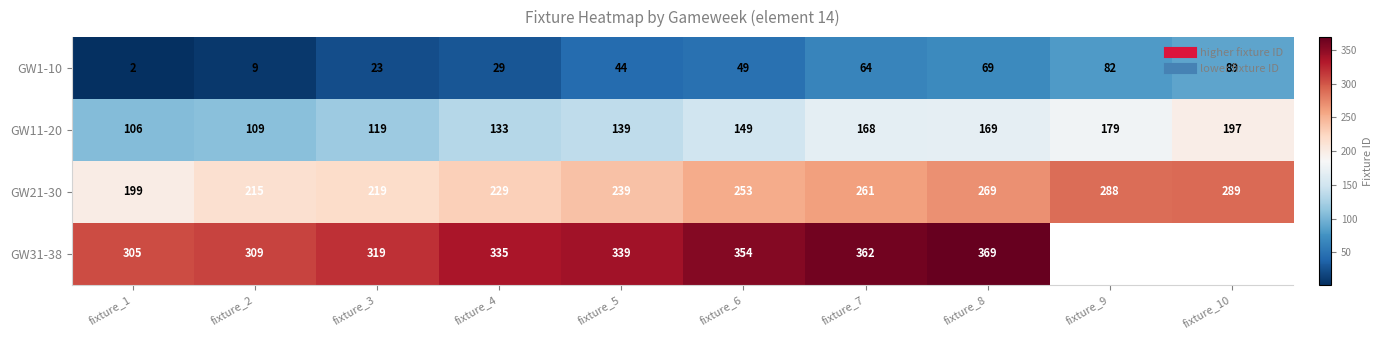

What is the highest value of the GW31-38 series?

369.0